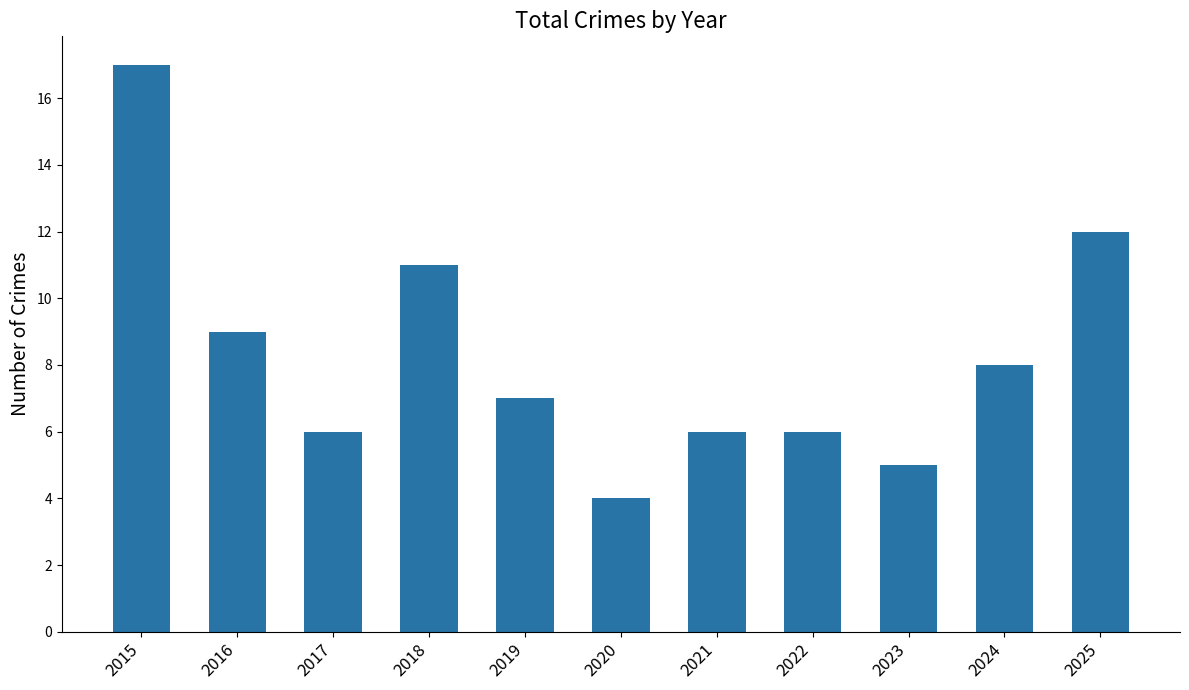

The chart shows a value of 6 at 2017. True or false?

True